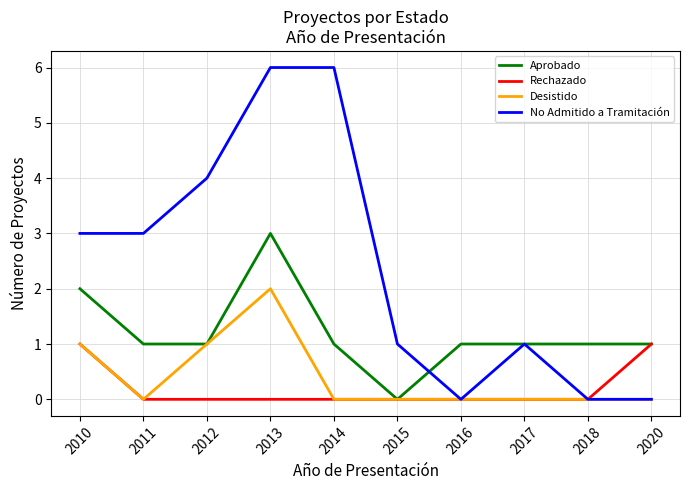

At which category does Desistido reach its first local peak?

2013